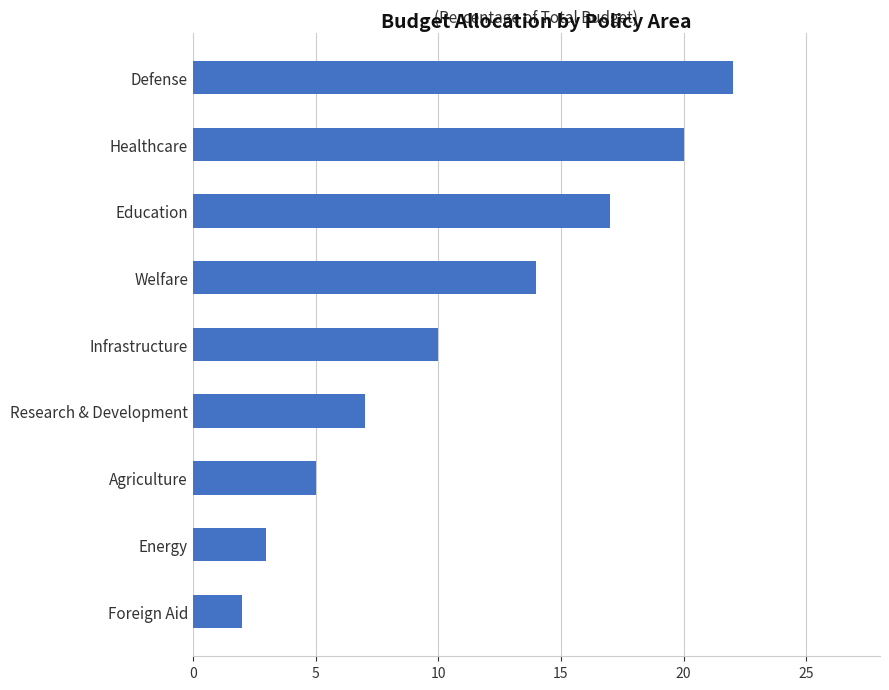

What value does the data have at Healthcare?

20